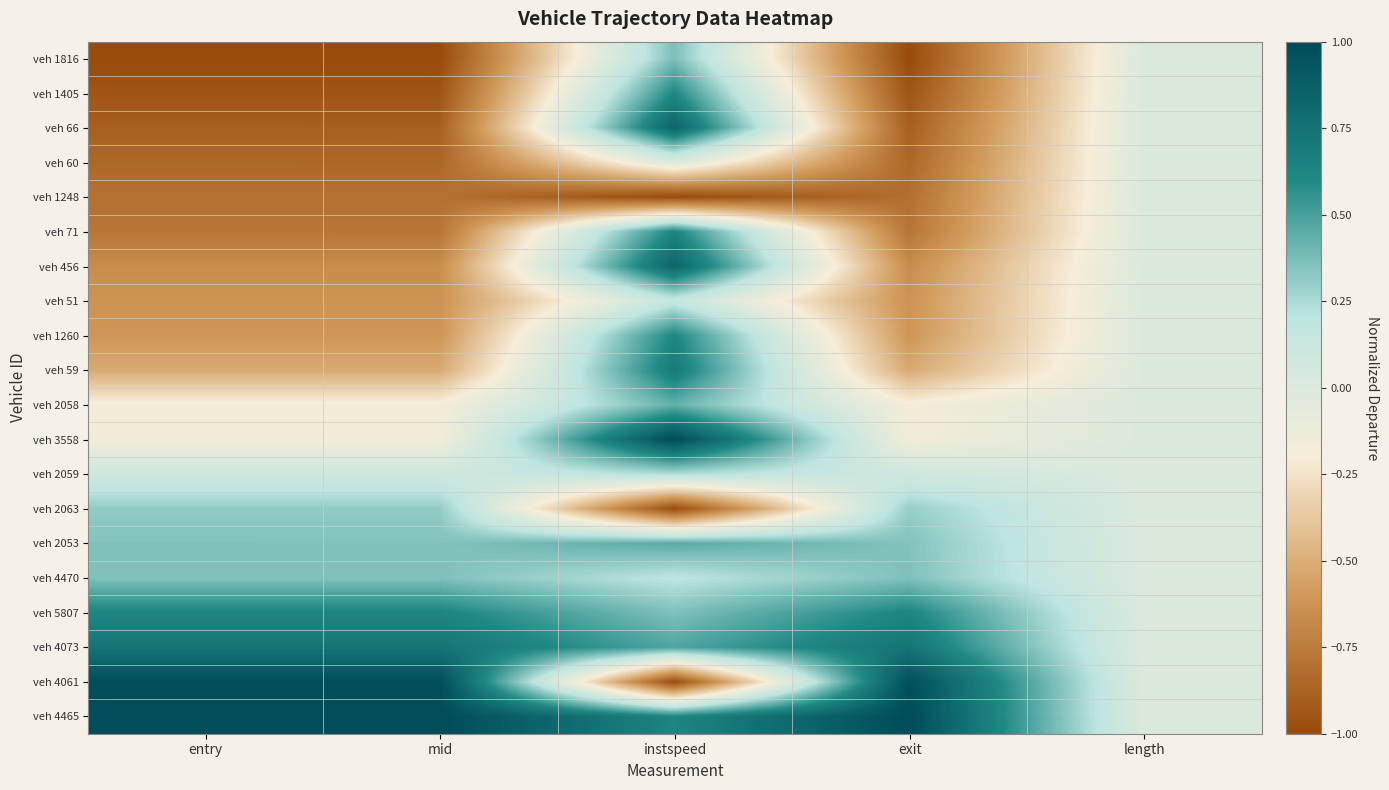

What is the greatest value displayed?

1.0